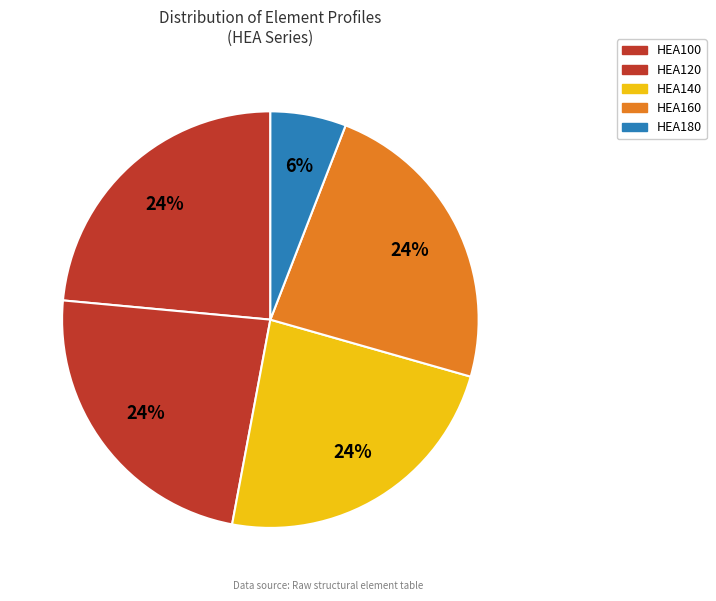

Is HEA160 the majority of the pie?

No